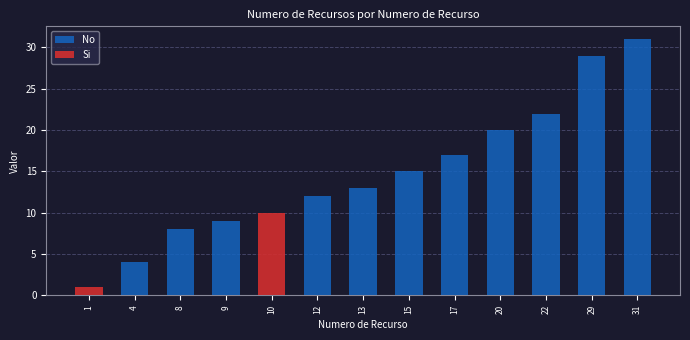

At which label does No reach its peak?

31